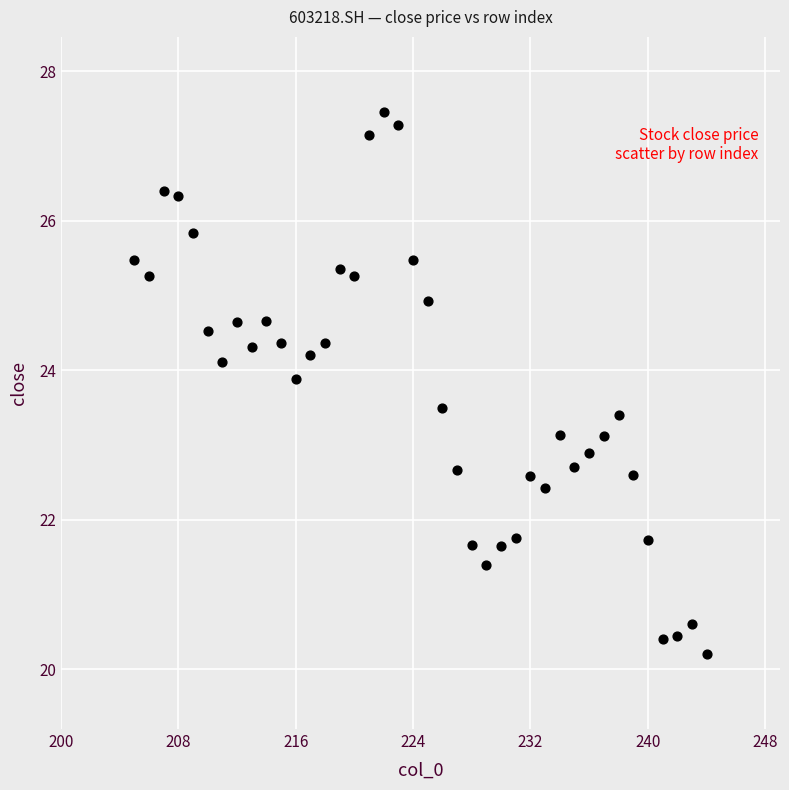

What is the range of X values (max minus min)?

39.0